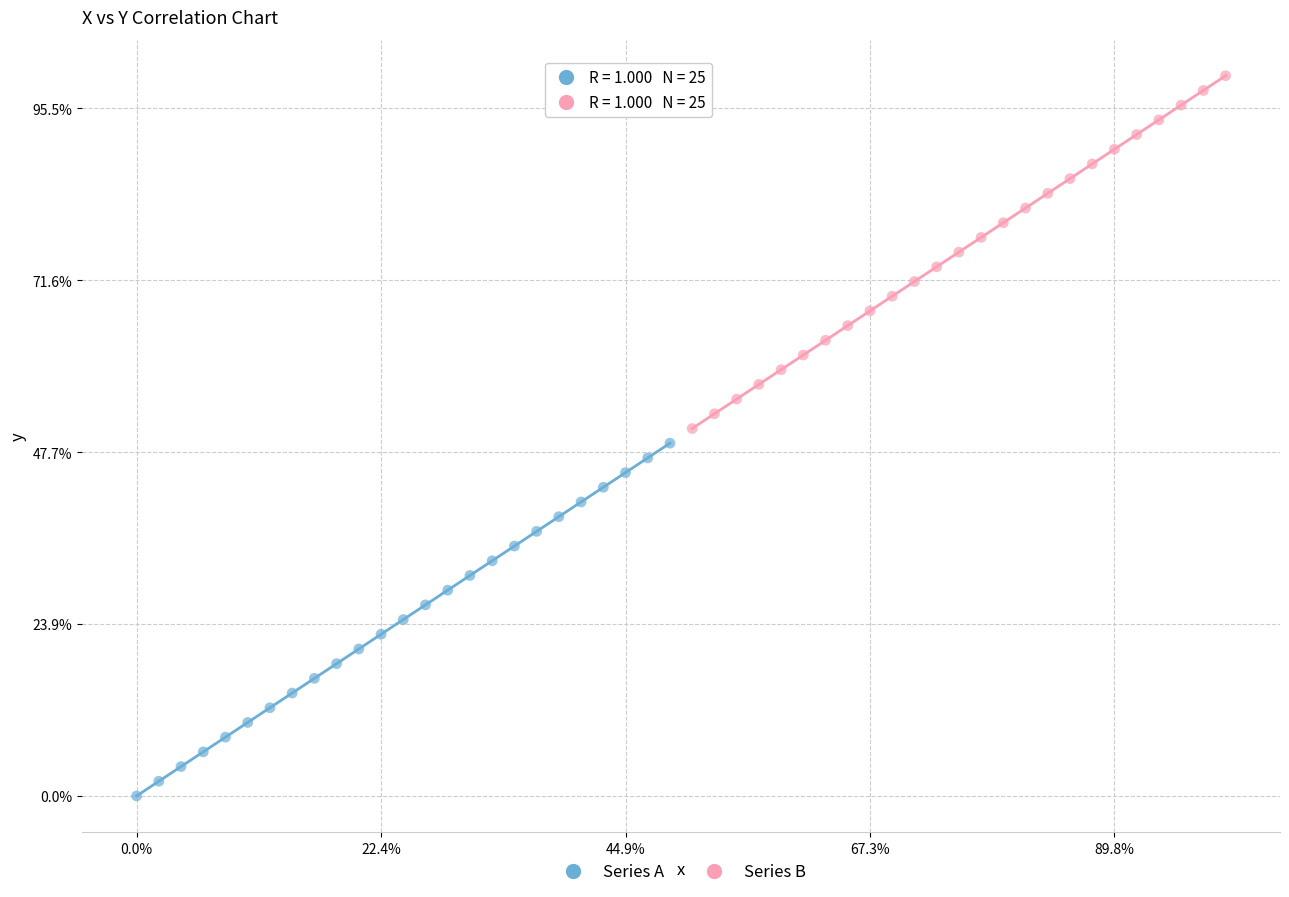

Which series contains the lowest Y value?

Series A